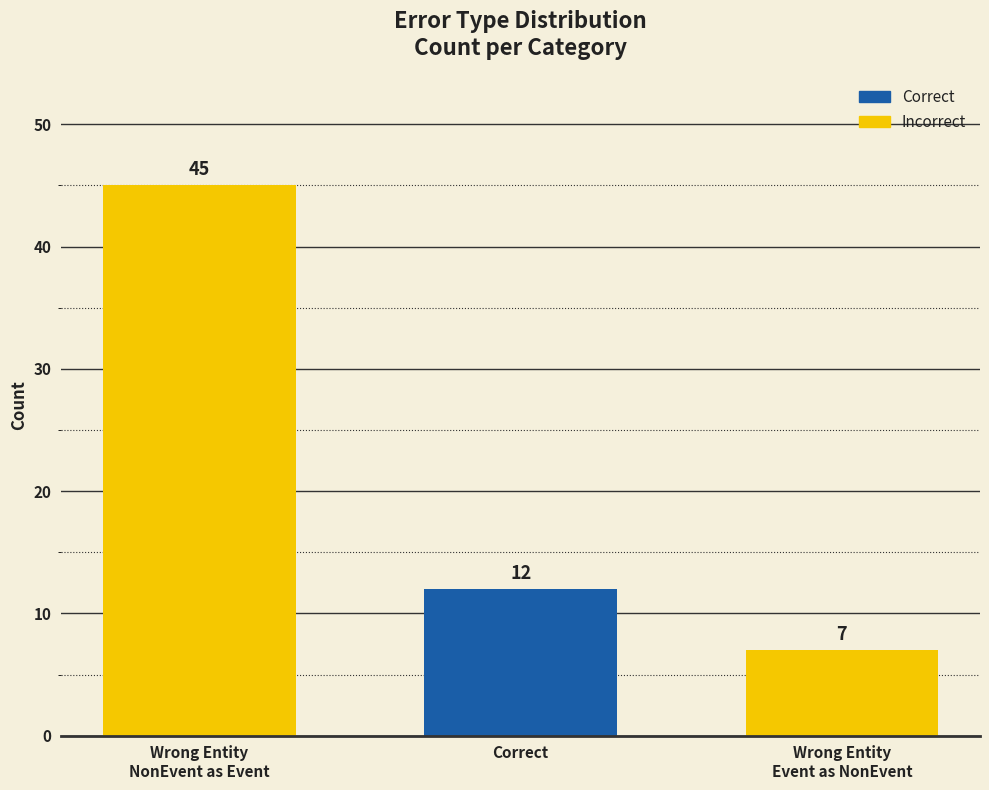

List the labels in order of value, largest first.

Wrong Entity
NonEvent as Event, Correct, Wrong Entity
Event as NonEvent